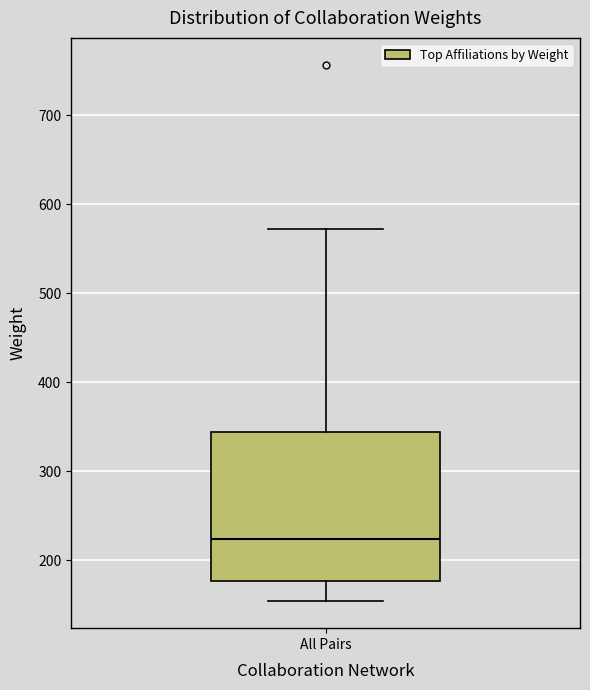

Transcribe this box plot: give where the median line is, the range the box spans, and where the two whiskers end, as read against the y-axis. The values are not printed on the chart, so give them approximately, as read against the axis.

median 220, box 180 to 340, whiskers 150 to 570